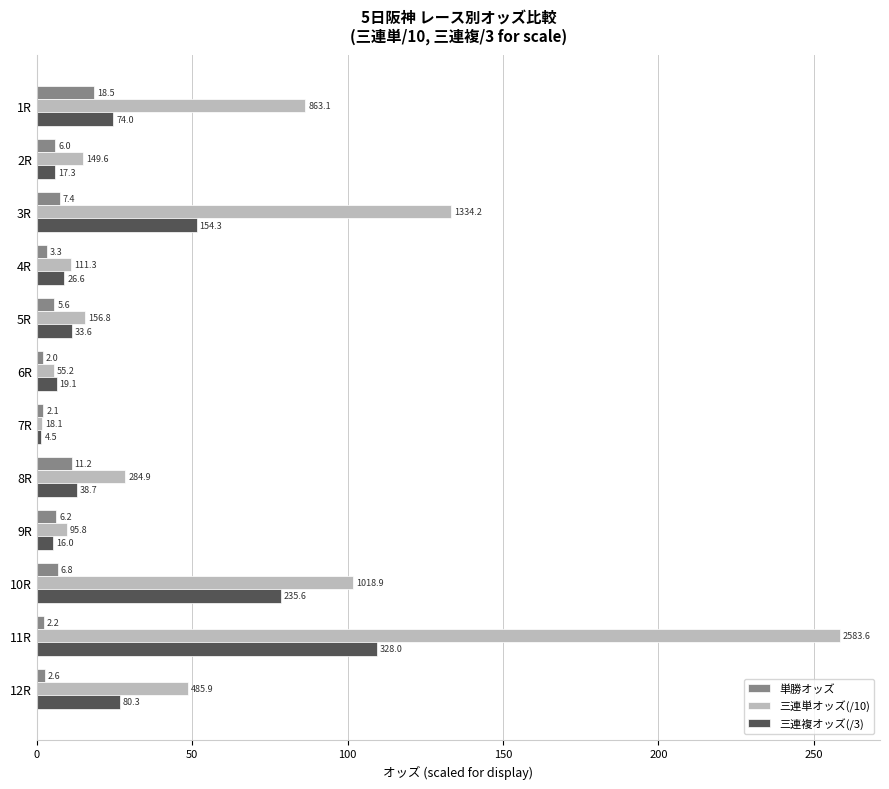

What are all the series names shown in the legend?

単勝オッズ, 三連単オッズ(/10), 三連複オッズ(/3)